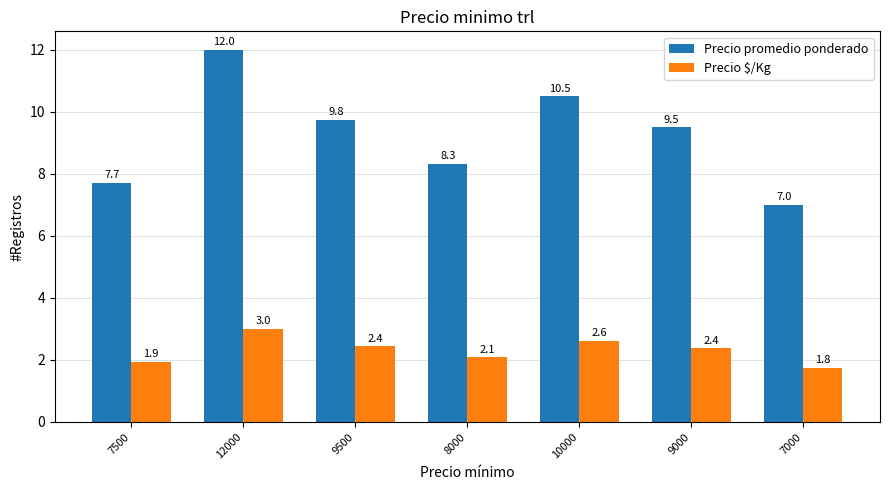

Are the bars horizontal?

No